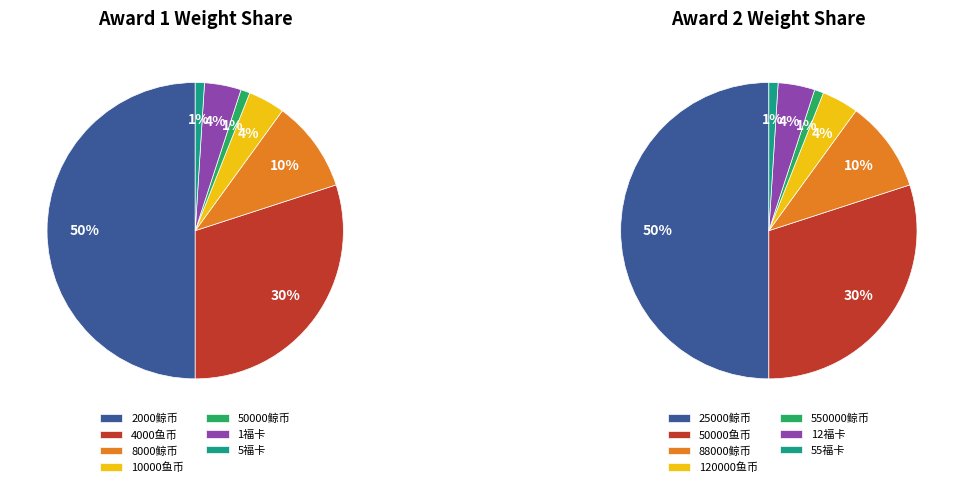

What is the largest slice in the pie chart?

2000鲸币